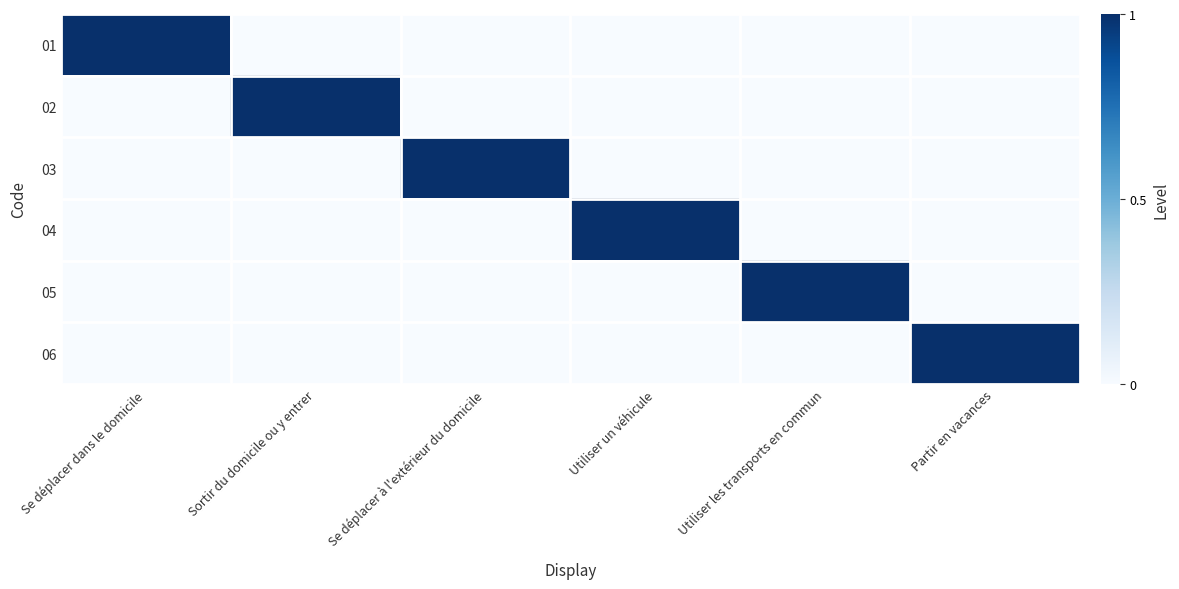

Which series has the widest spread of values?

01